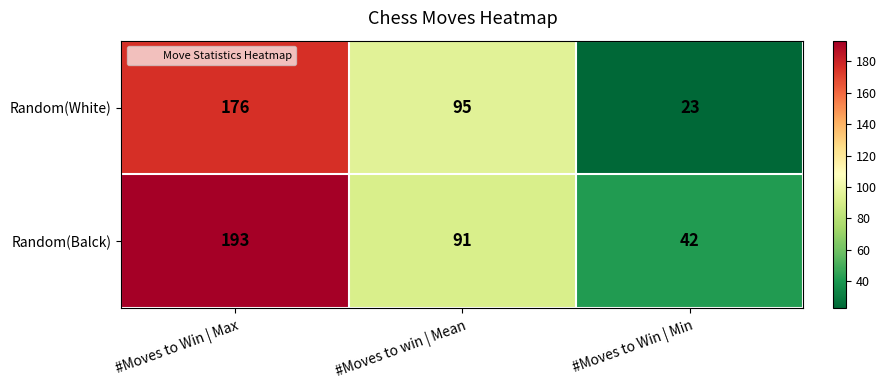

At which category is the sum across all series the highest?

#Moves to Win | Max